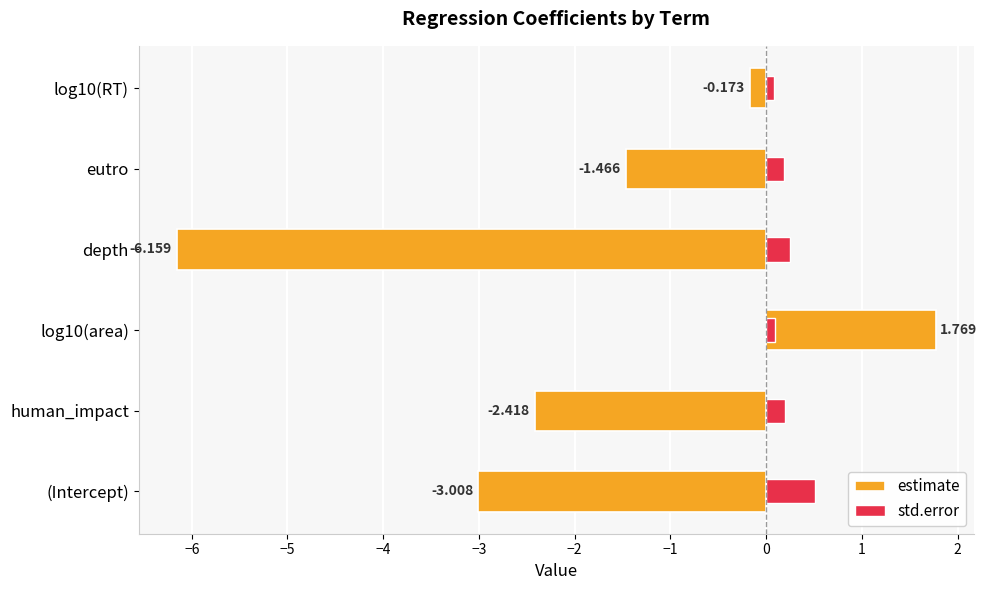

What is the sum of the std.error values at human_impact and log10(area)?

0.3